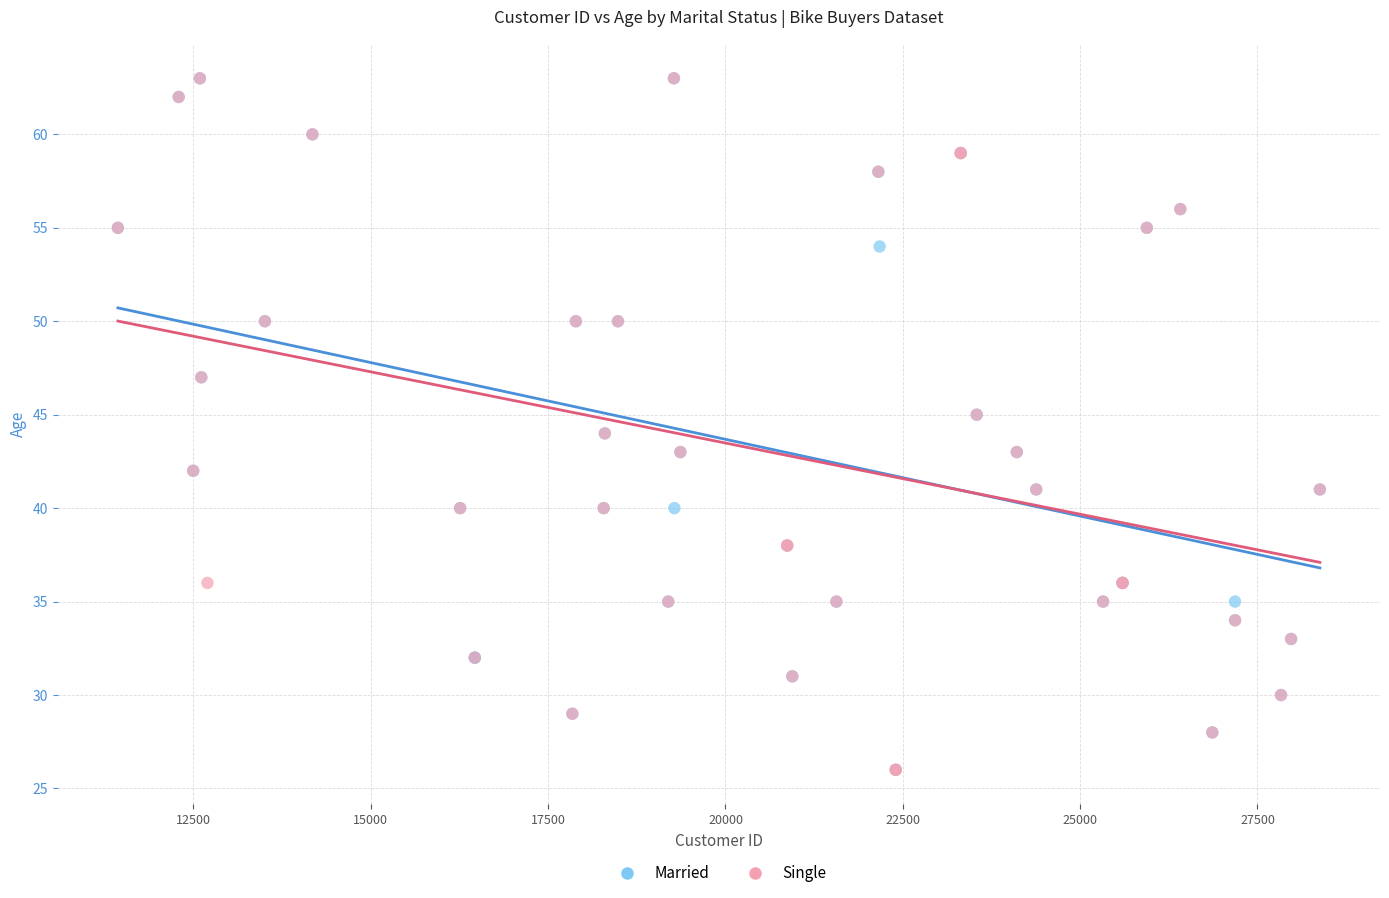

What are all the series names shown in the legend?

Married, Single